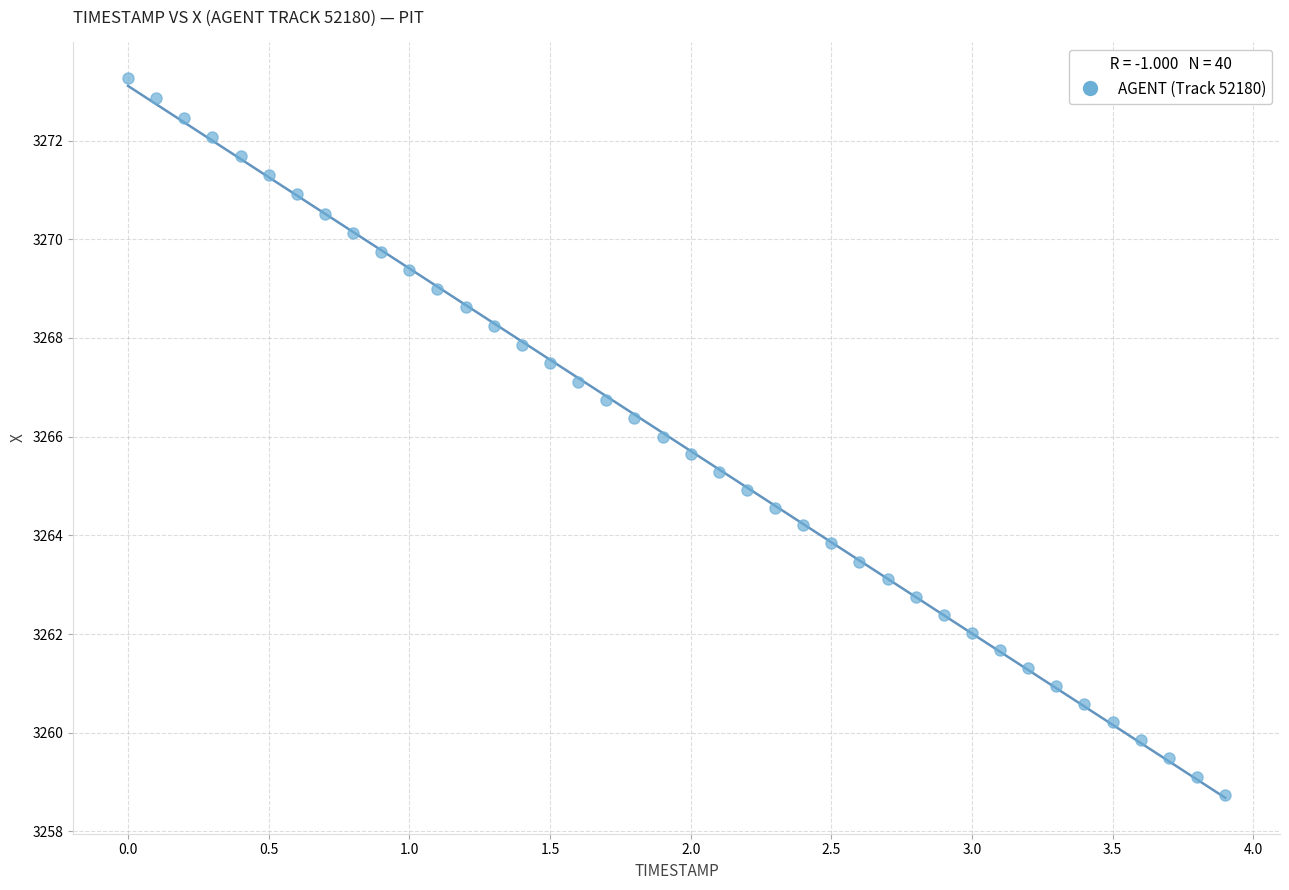

What is the range of Y values (max minus min)?

14.5